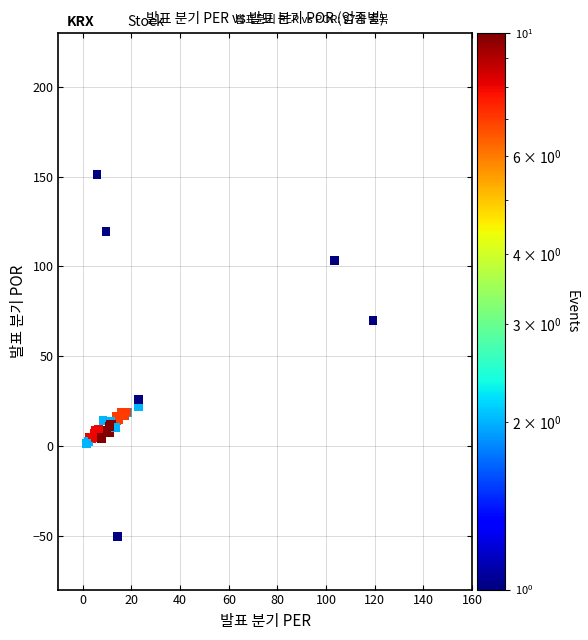

What Y value in the scatter plot is closest to 50?

69.8